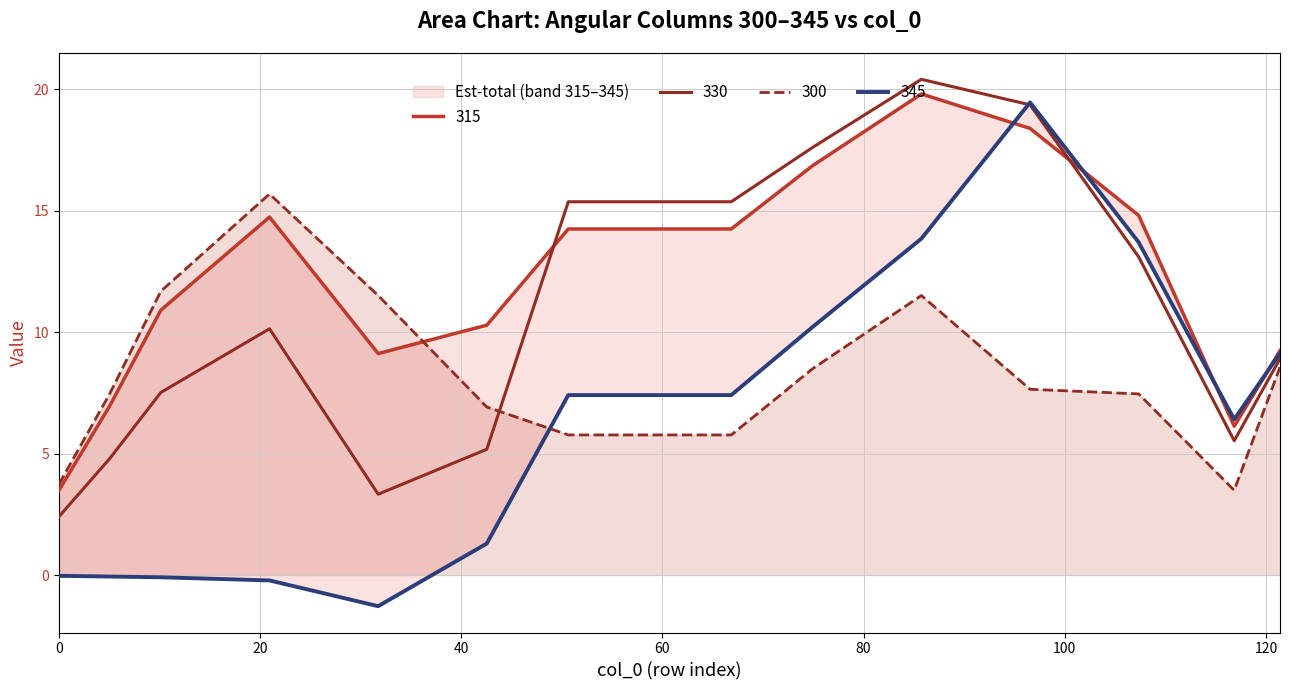

What position from the right is 42.55?

10